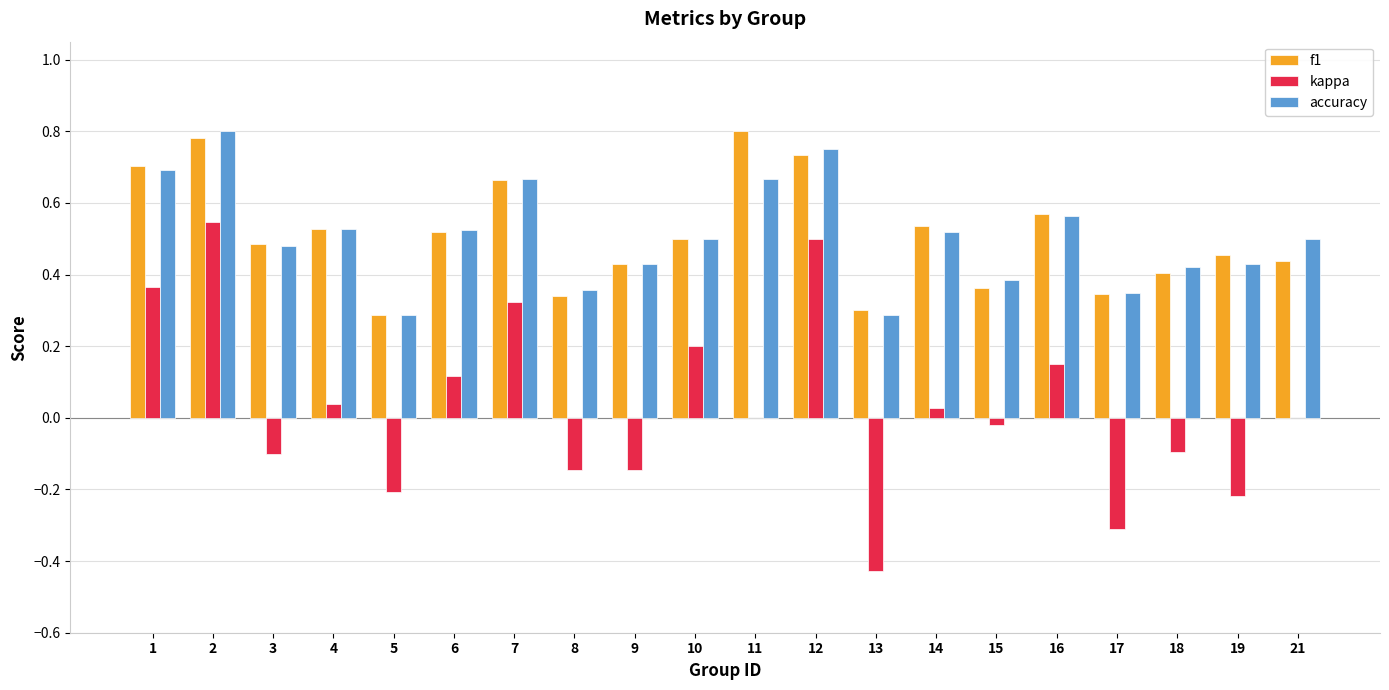

Which series changed the most between 16 and 18?

kappa